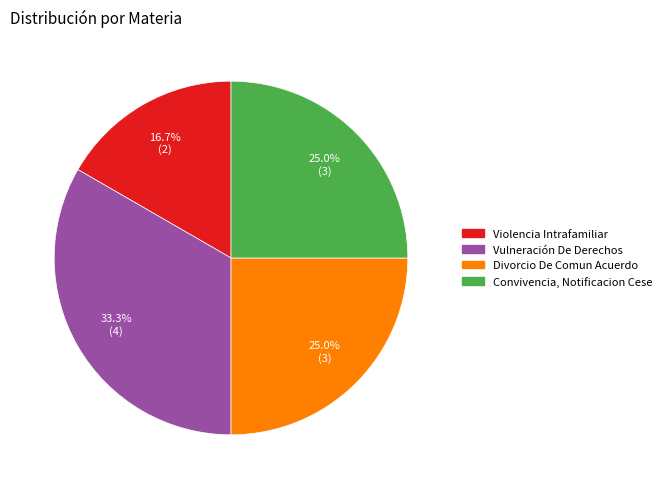

To the nearest percent, what is the combined percentage of Violencia Intrafamiliar and Convivencia, Notificacion Cese?

42%